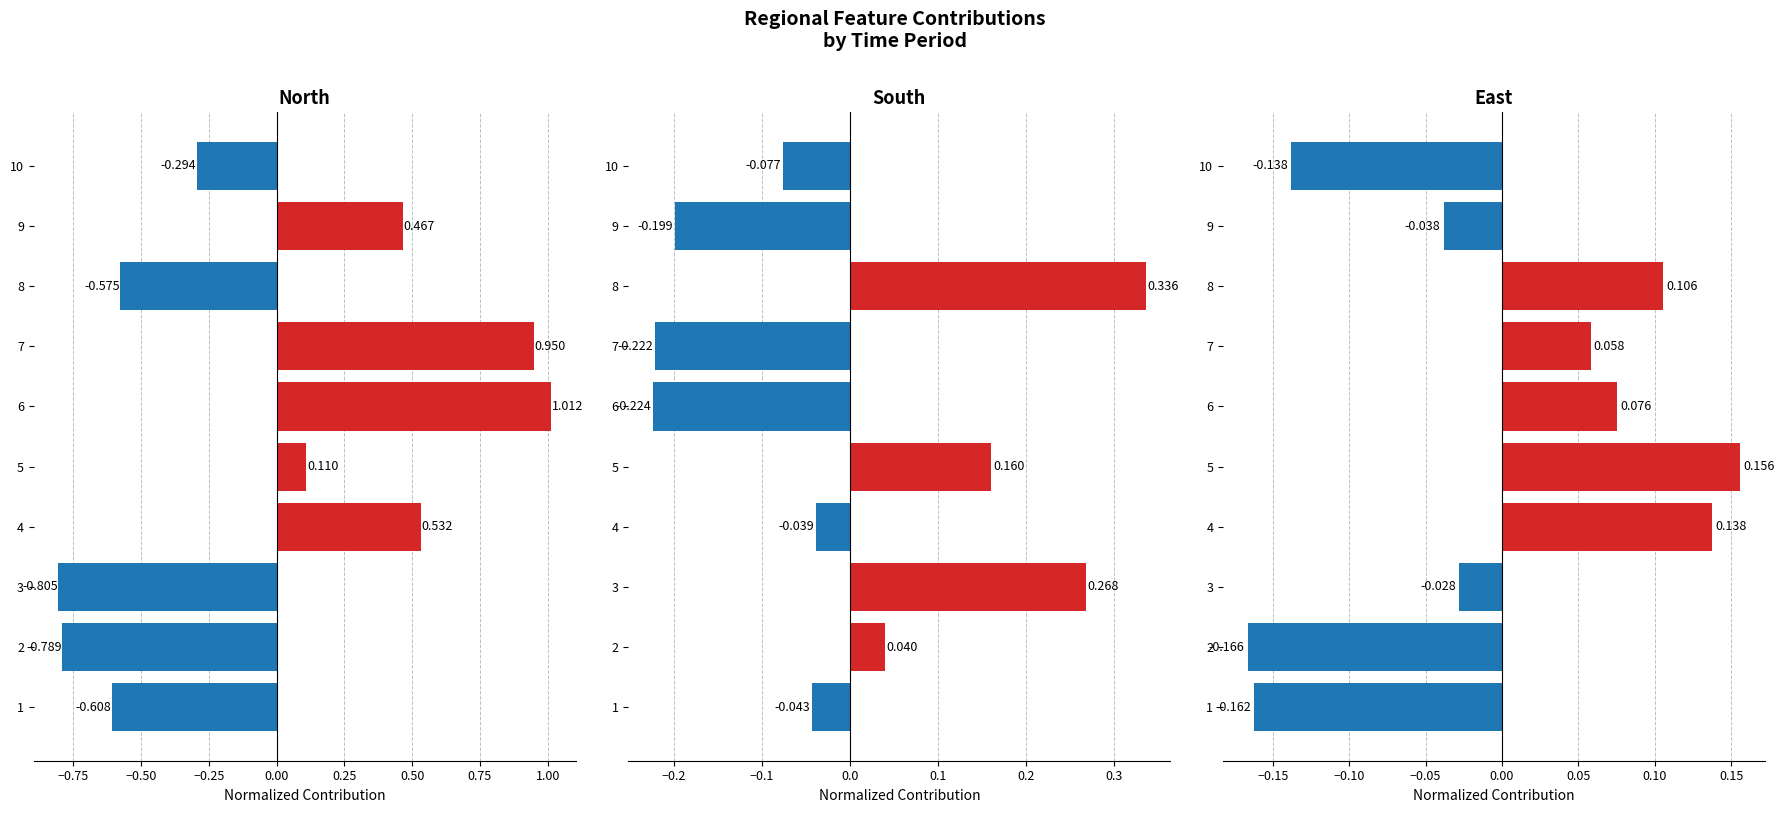

List the series in order of their overall mean, highest first.

east, north, south